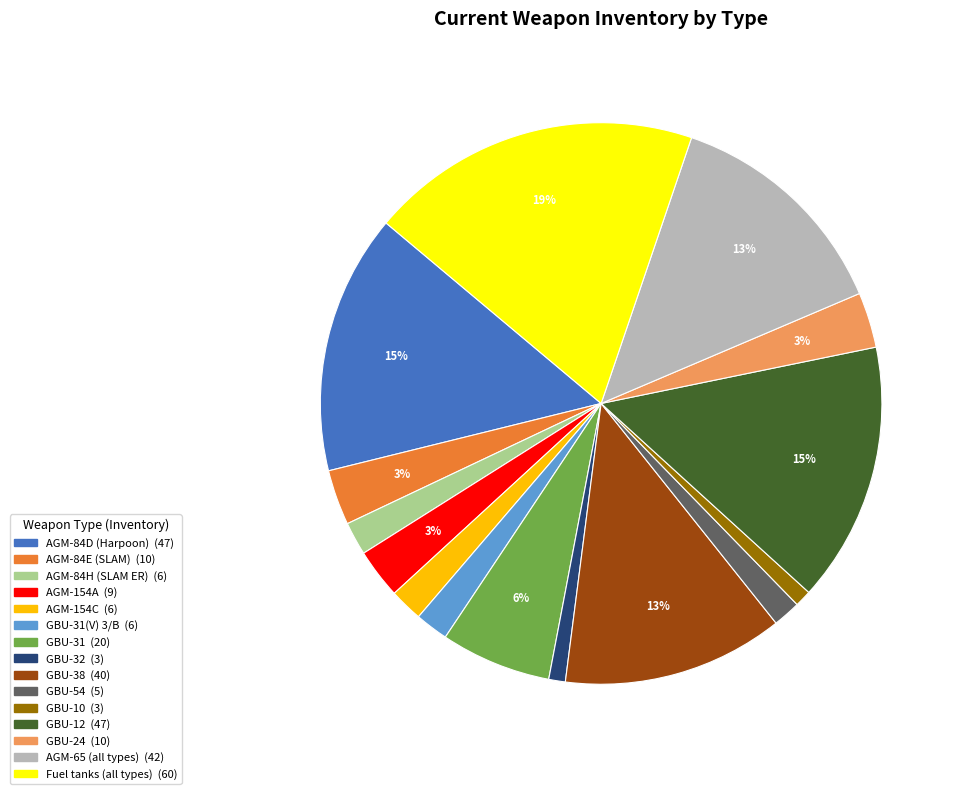

Is there any slice that represents more than half of the pie?

No